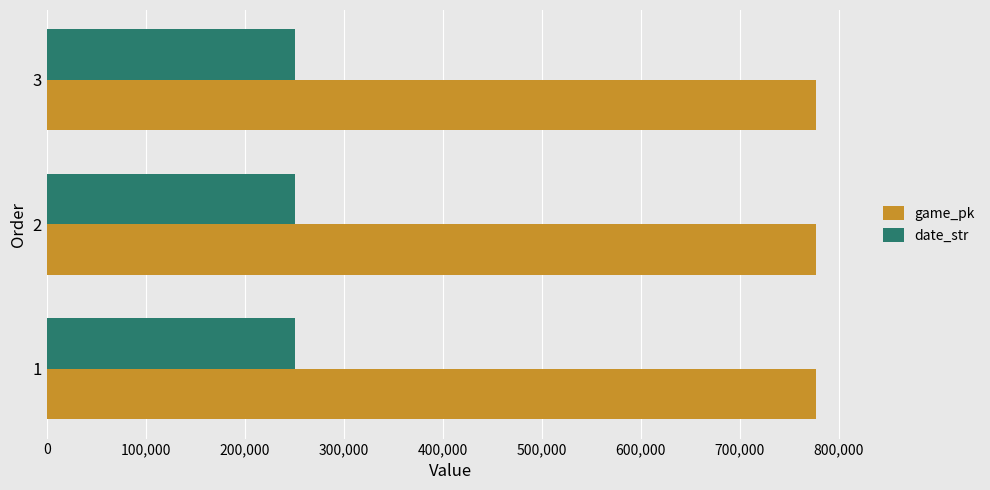

Rank the series at 1 from lowest to highest value.

date_str, game_pk